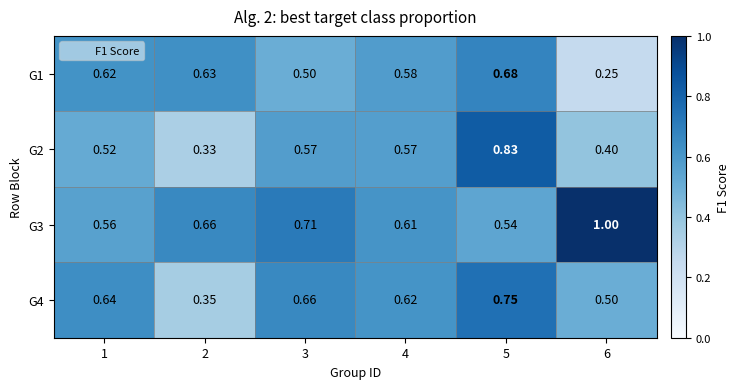

Between 3 and 4, which series saw the biggest shift?

G3